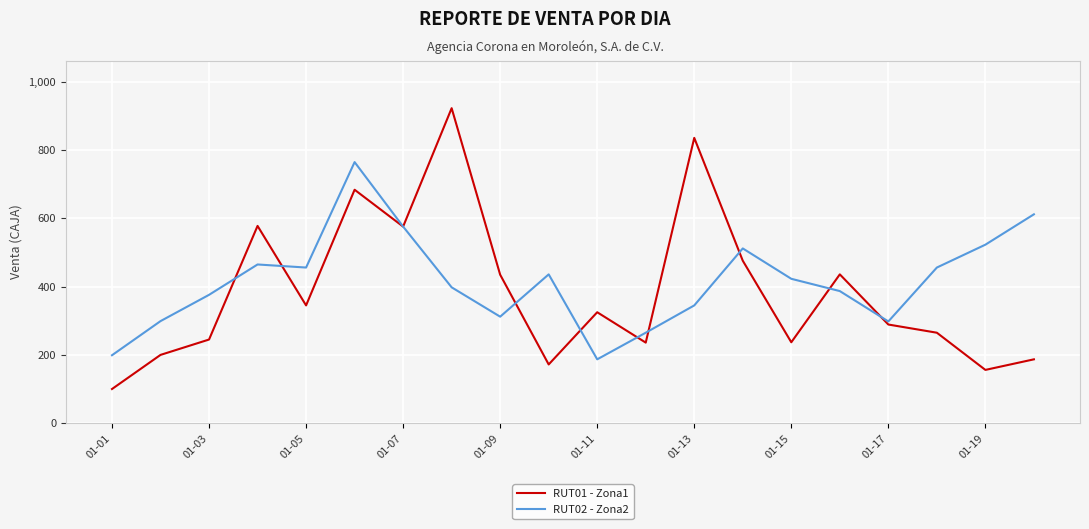

Which series has the widest spread of values?

RUT01 - Zona1